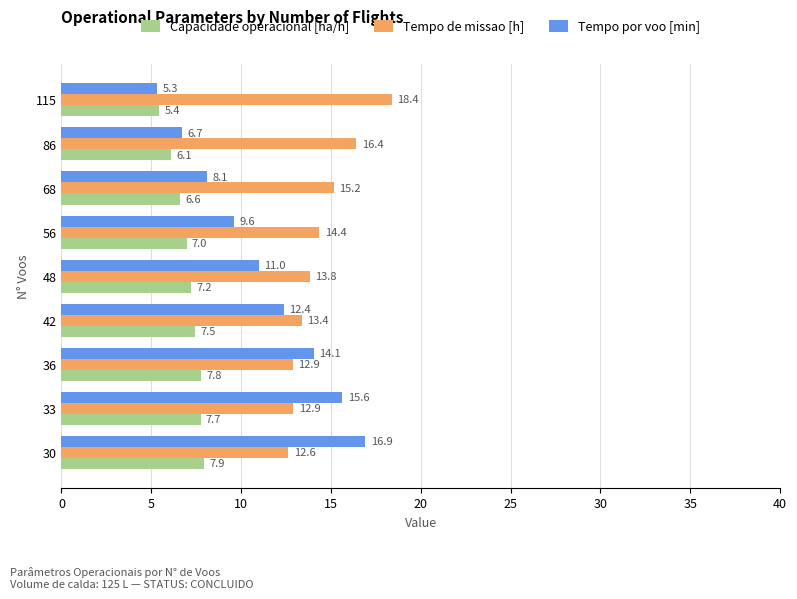

Which series has the largest total across all categories?

Tempo de missao [h]